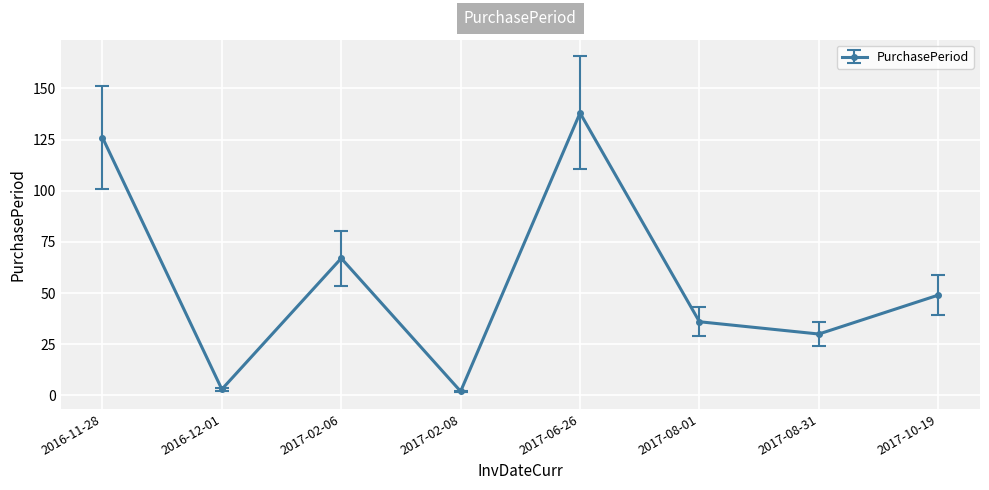

How many data points does each series have?

8